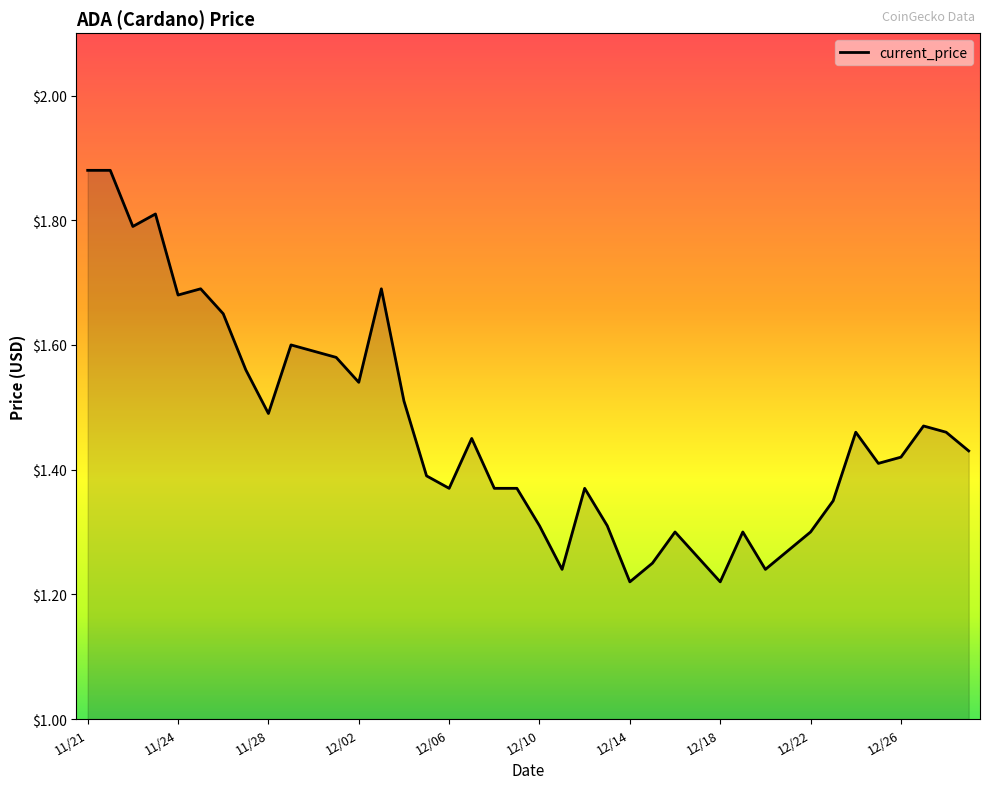

Does the chart have visible grid lines?

No